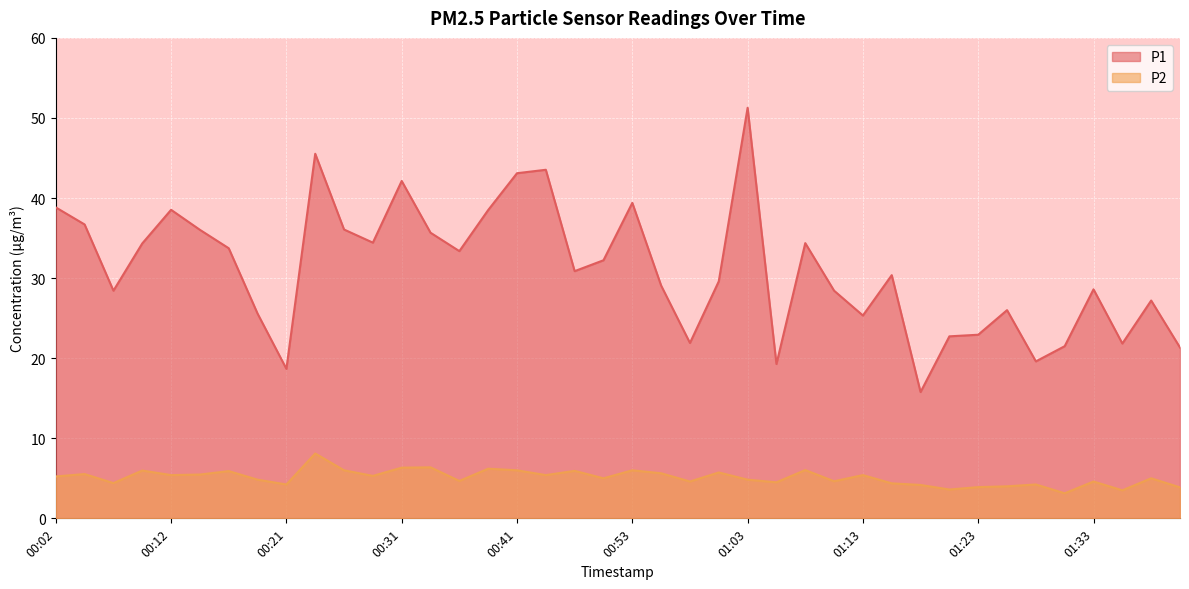

What position from the left is 01:33?

37